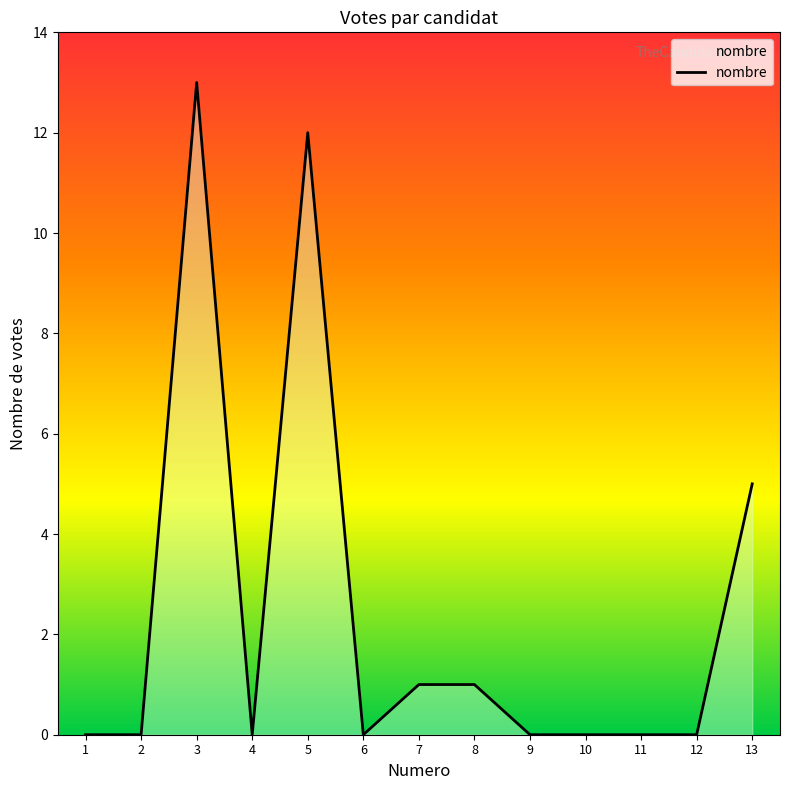

What is the greatest value displayed?

13